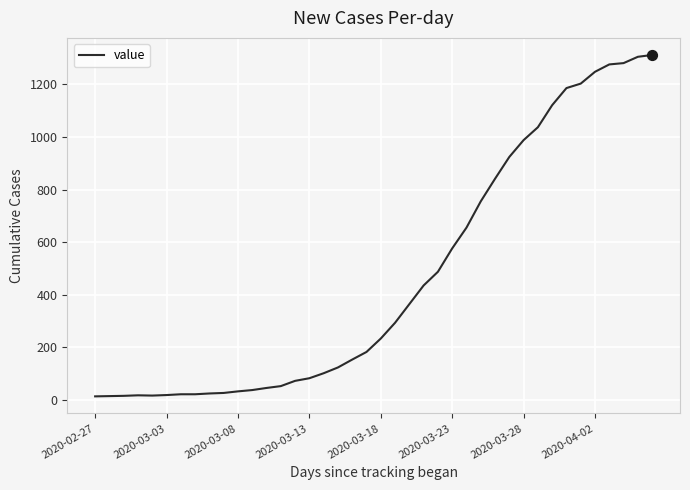

What is the difference between the maximum and minimum values?

1299